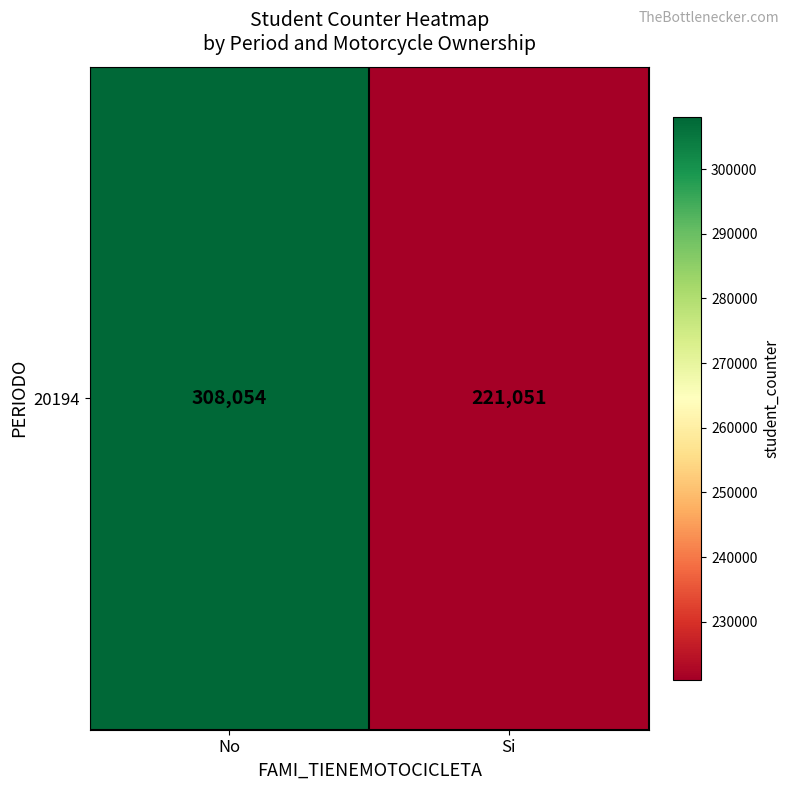

The value at No is 308054. True or false?

True